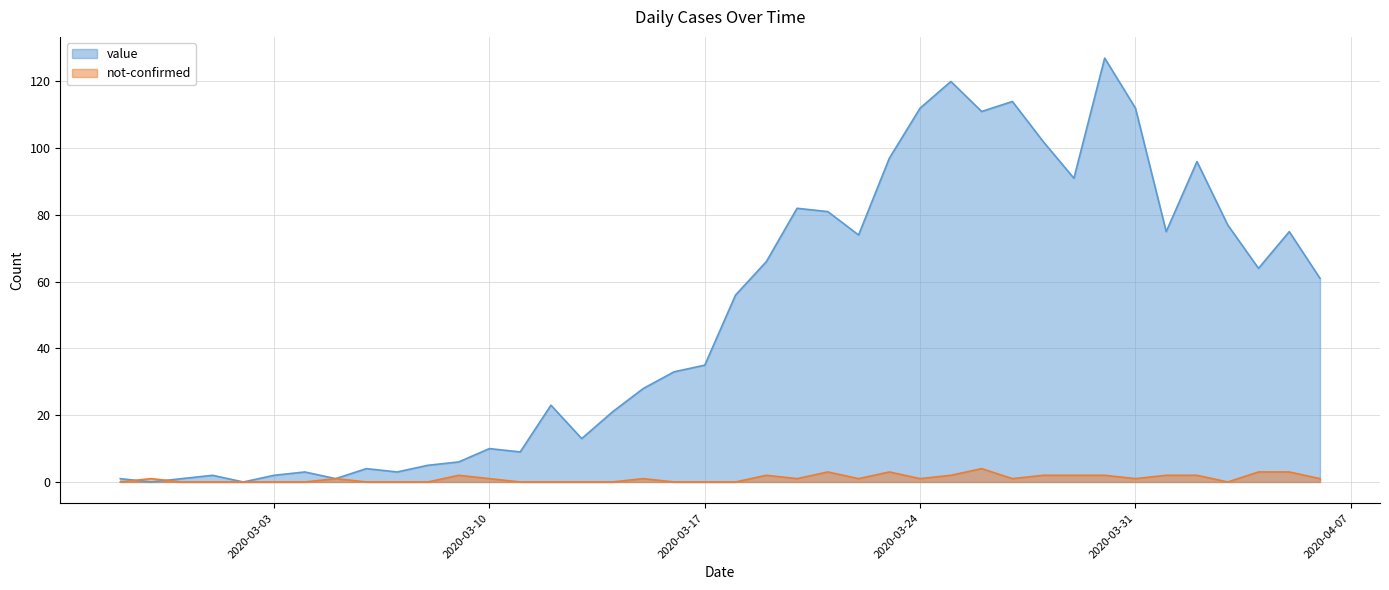

What is the highest value of the value series?

127